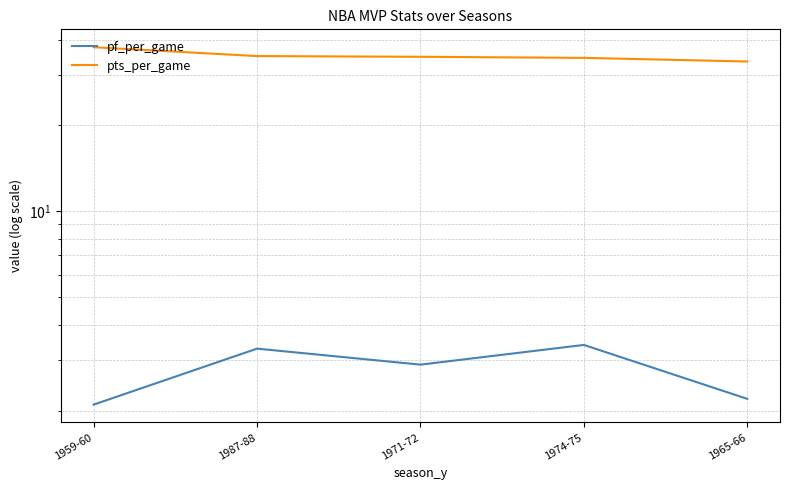

The pts_per_game series shows 16.2 at 1965-66. True or false?

False